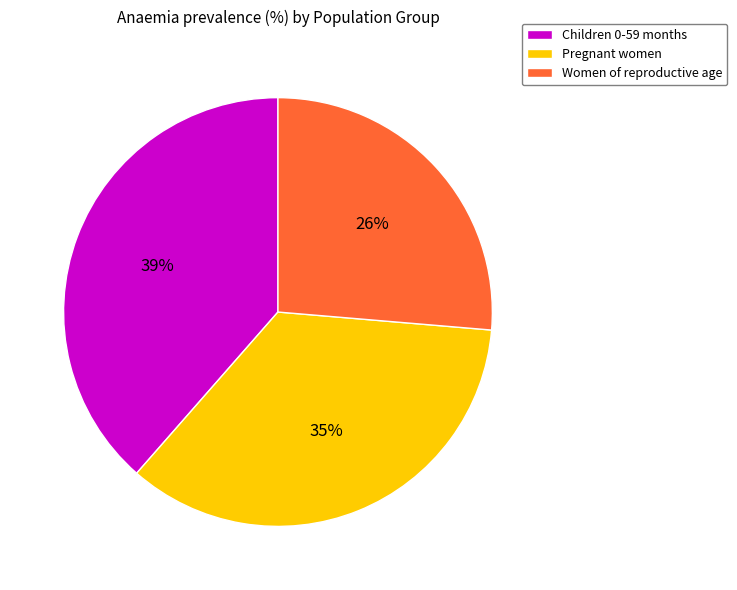

To the nearest percent, what is the average slice percentage?

33%